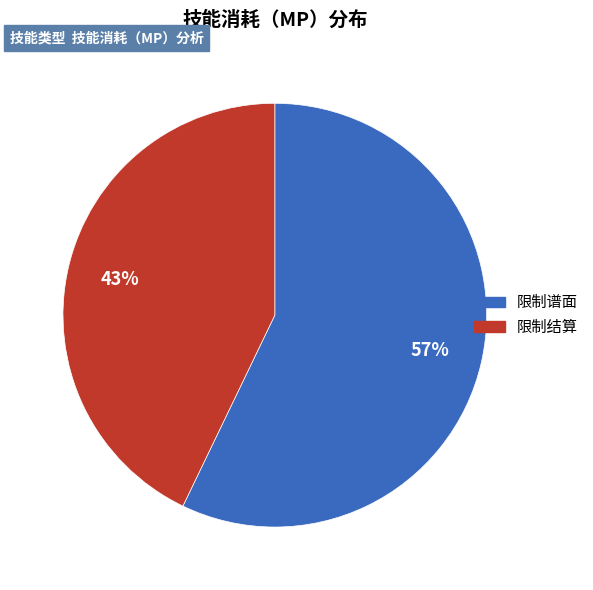

Is there a majority slice in this chart?

Yes